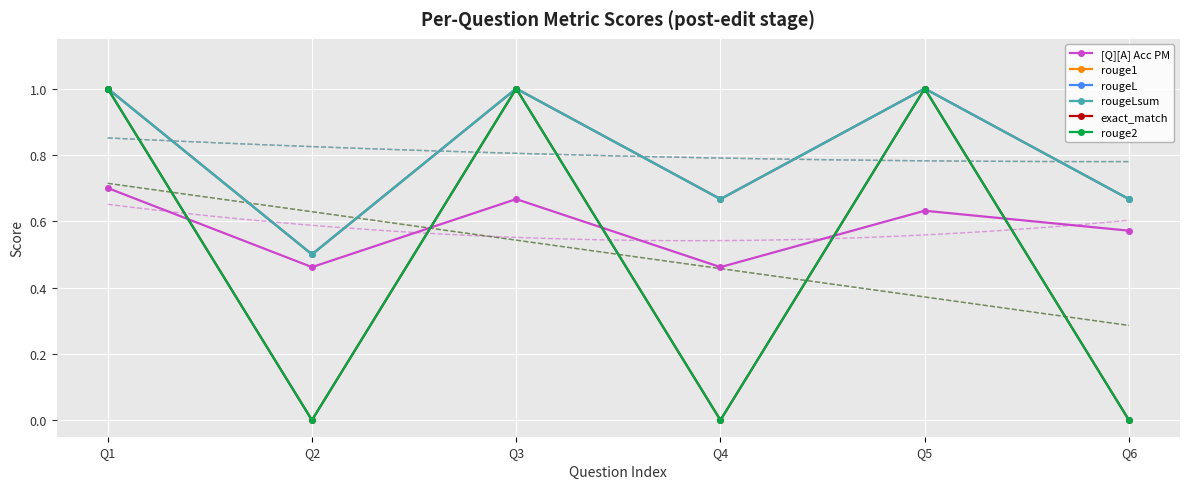

Reading right to left, extract all data points from this chart.

[Q][A] Acc PM: 0.6	0.6	0.5	0.7	0.5	0.7
rouge1: 0.7	1.0	0.7	1.0	0.5	1.0
rougeL: 0.7	1.0	0.7	1.0	0.5	1.0
rougeLsum: 0.7	1.0	0.7	1.0	0.5	1.0
exact_match: 0.0	1.0	0.0	1.0	0.0	1.0
rouge2: 0.0	1.0	0.0	1.0	0.0	1.0